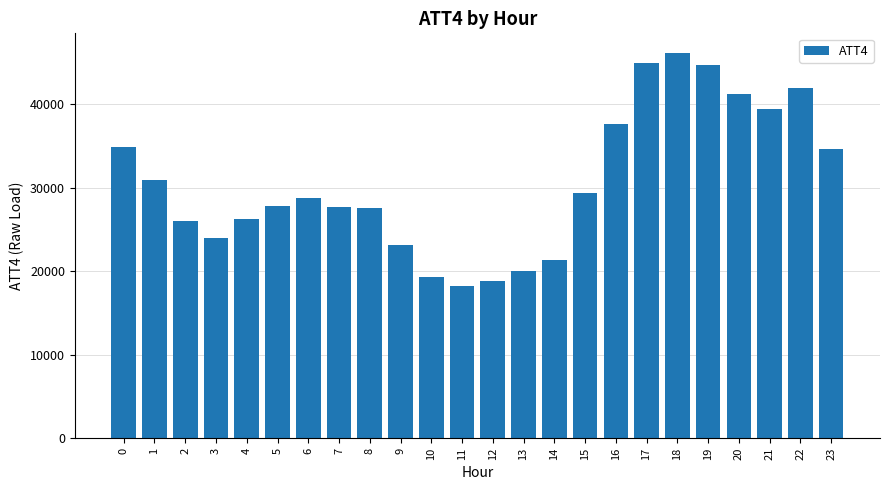

Read the value at 5.

27800